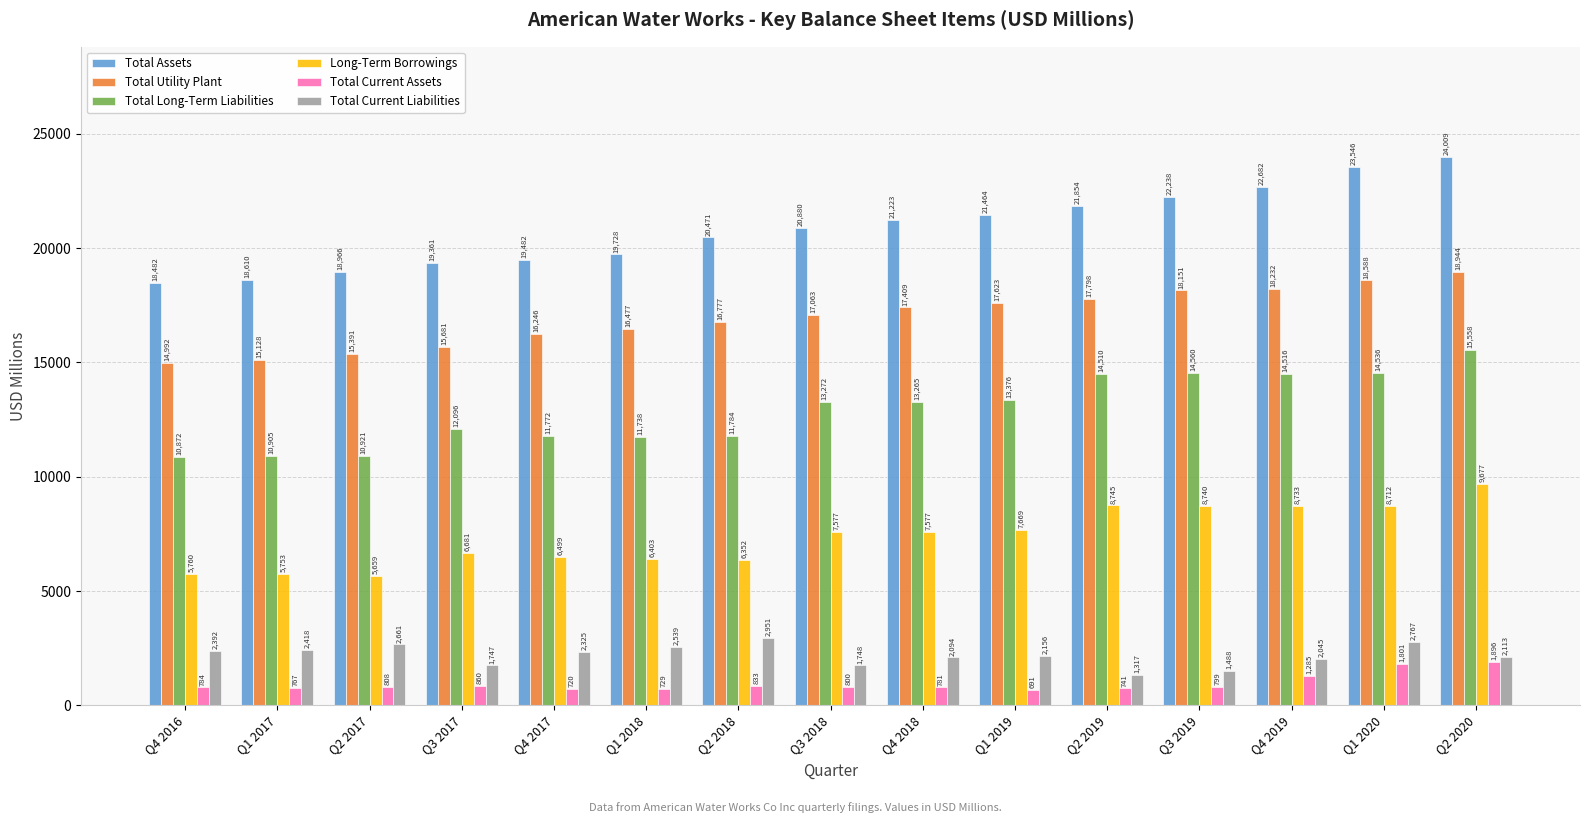

How many categories are shown in the chart?

15